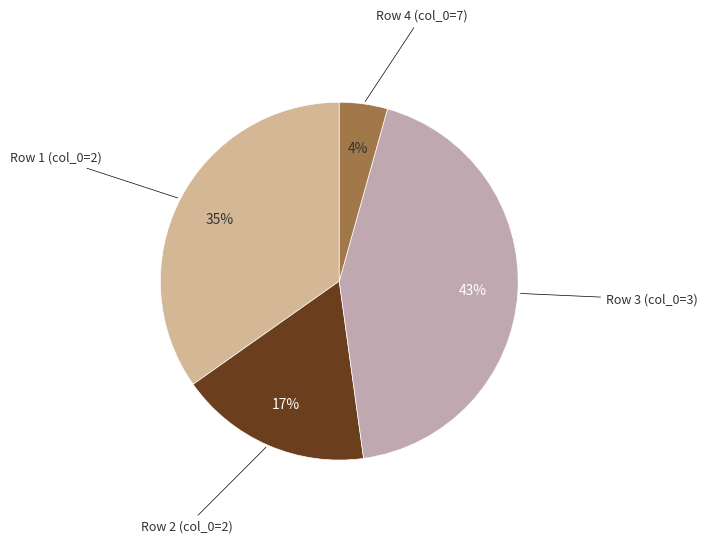

To the nearest percent, what is the difference between the largest and smallest slice percentages?

39%